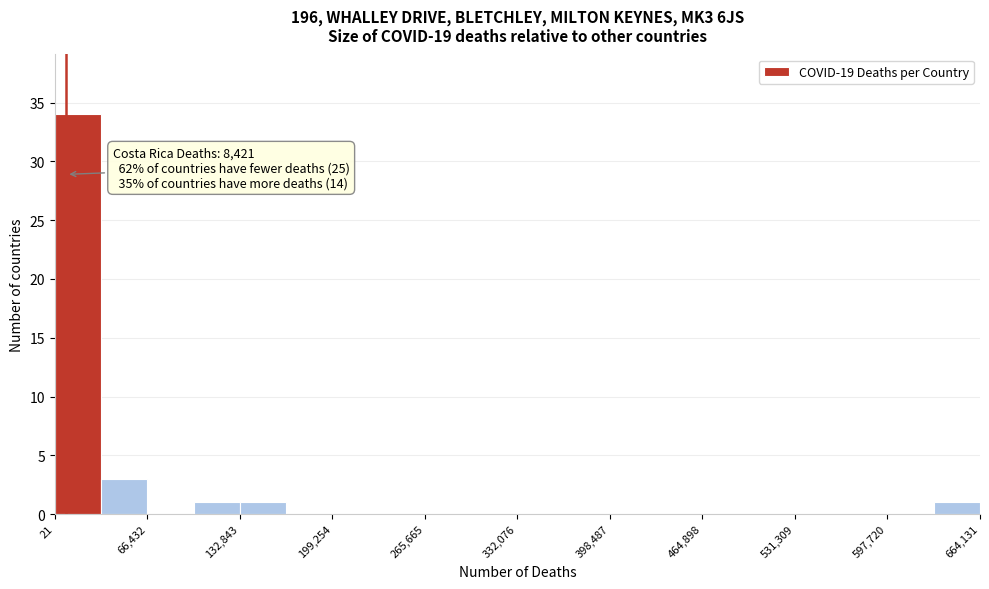

Around what value on the x-axis is the tallest bar? Give the approximate position of its centre, as read against the axis.

20000